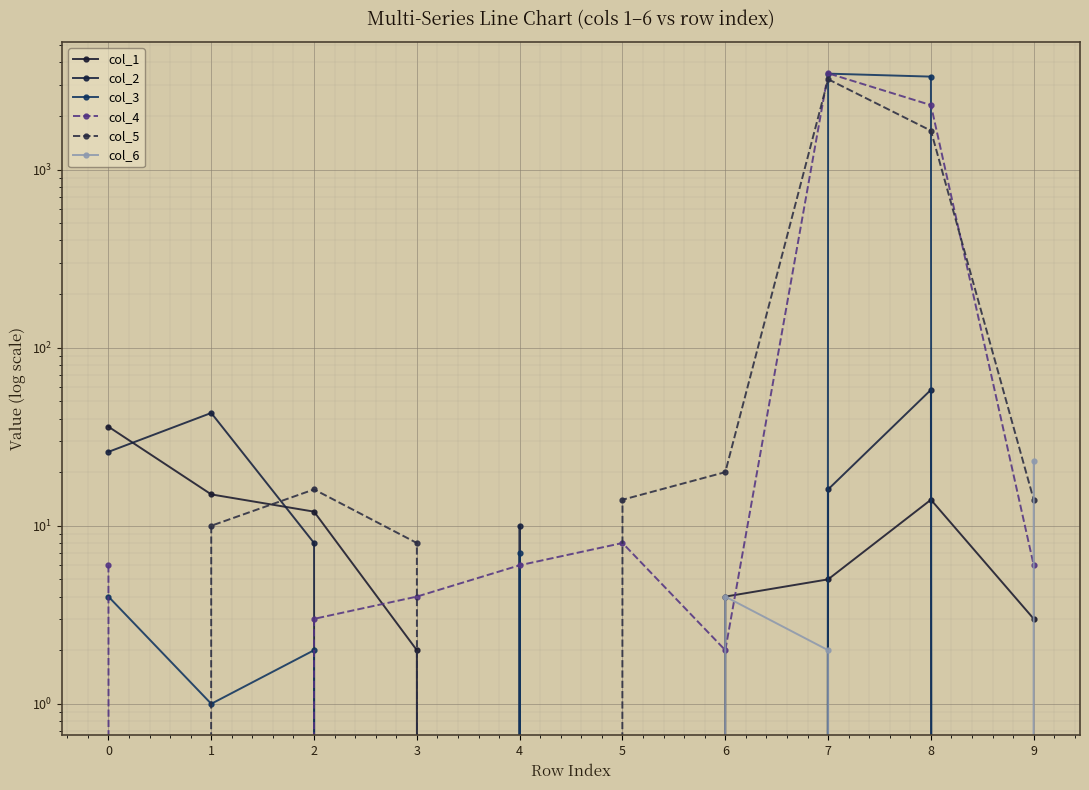

At which category is the sum across all series the highest?

7